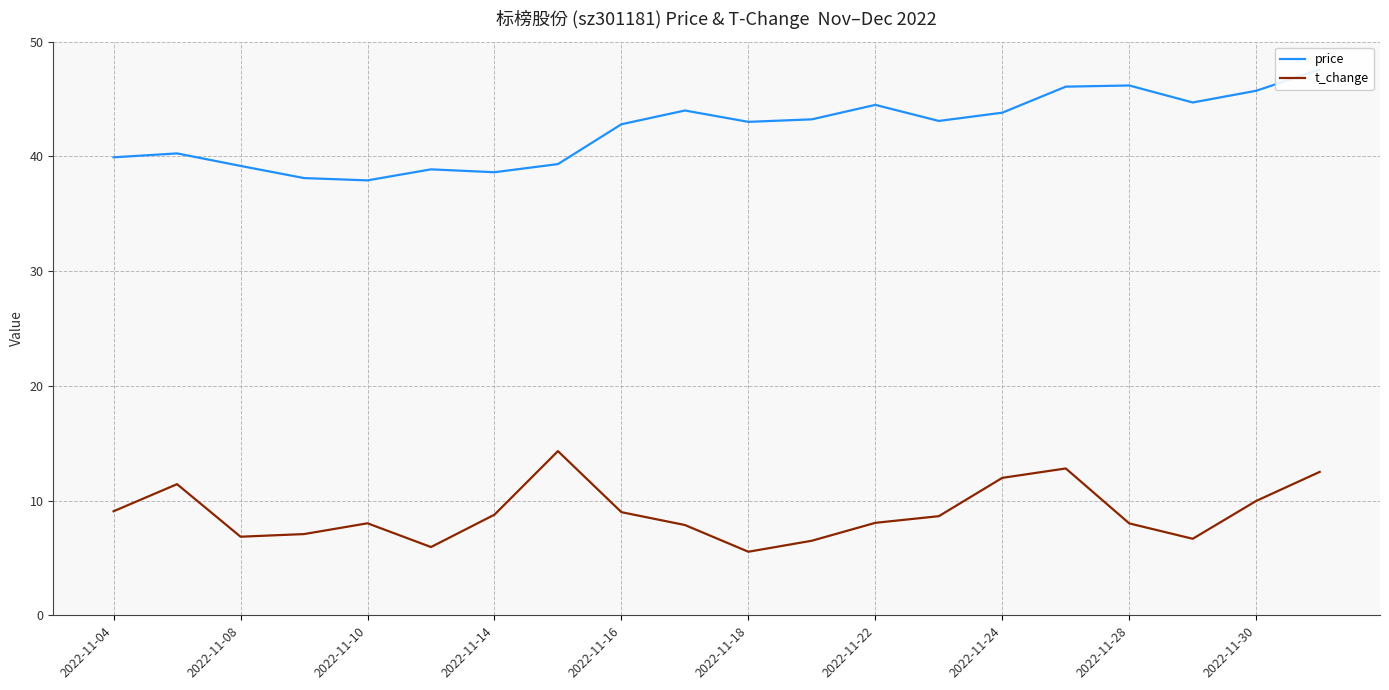

Is it true that t_change equals 5.2 at 2022-11-10?

False